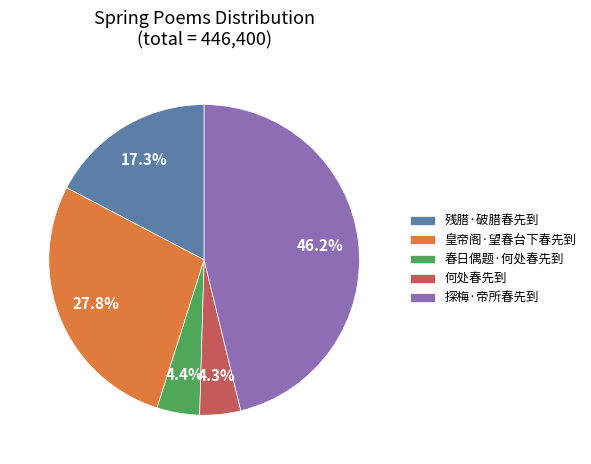

What is the ratio of the value at 何处春先到 to the value at 皇帝阁·望春台下春先到?

0.2